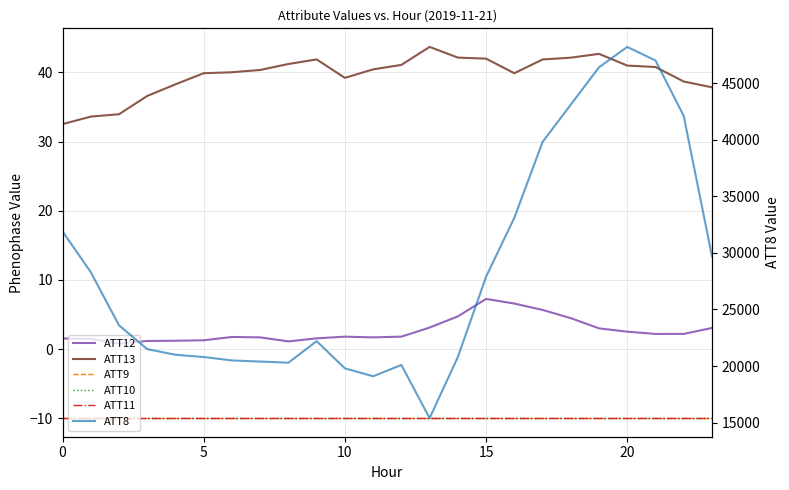

What is the label of the 11th point from the right?

13